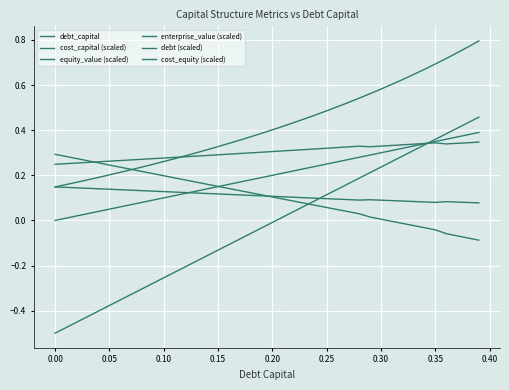

Does the chart have visible grid lines?

Yes